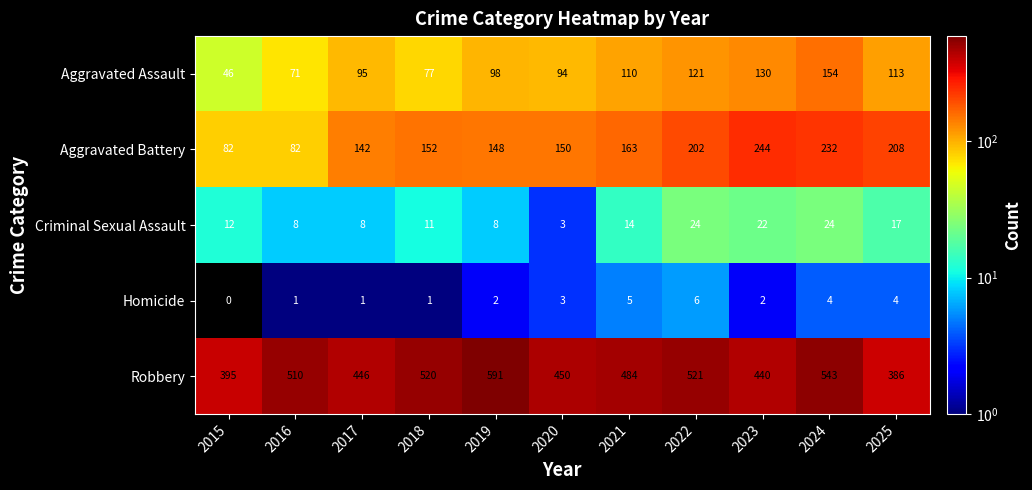

What is the difference between the highest and lowest values at 2018?

519